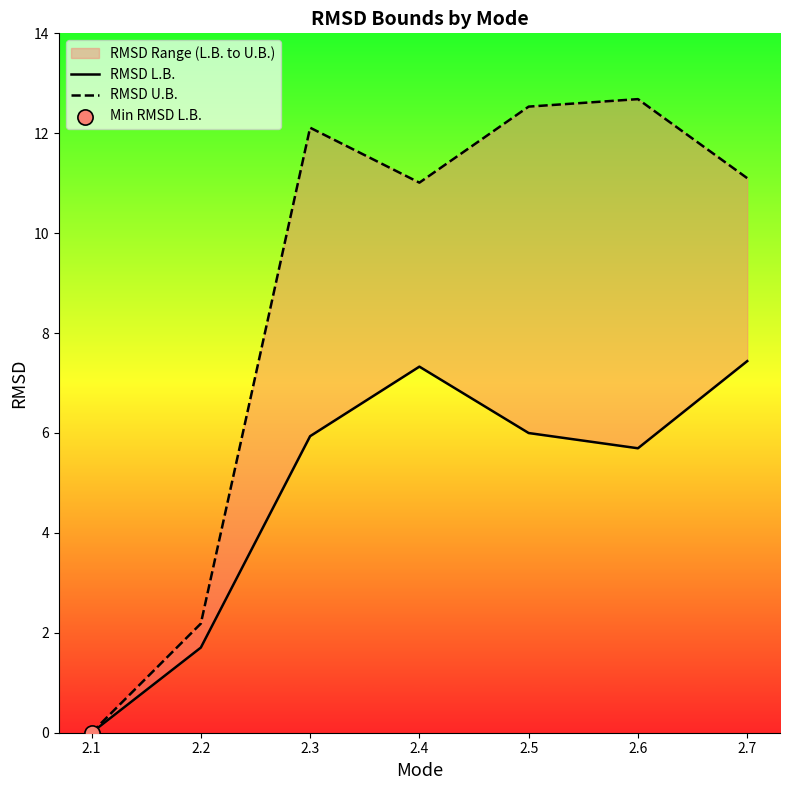

What is the total value across all series at 2.4?

18.3